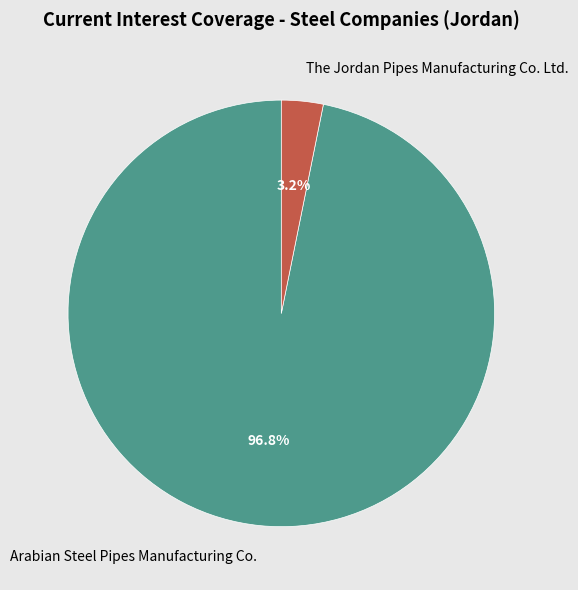

What percentage do Arabian Steel Pipes Manufacturing Co. and The Jordan Pipes Manufacturing Co. Ltd. together represent?

100.0%